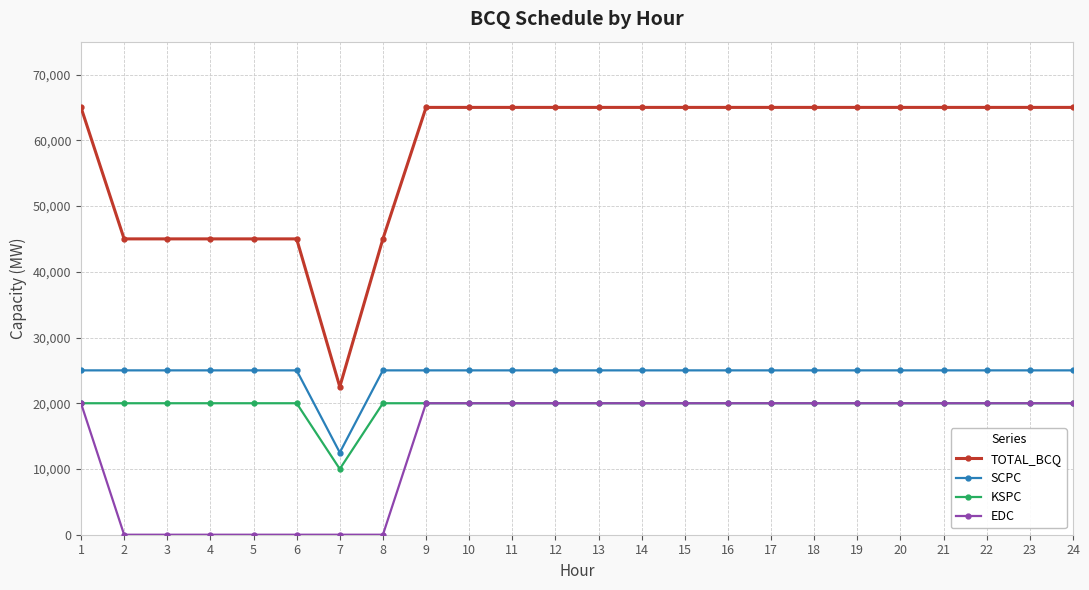

True or false: EDC and SCPC intersect in this chart.

False